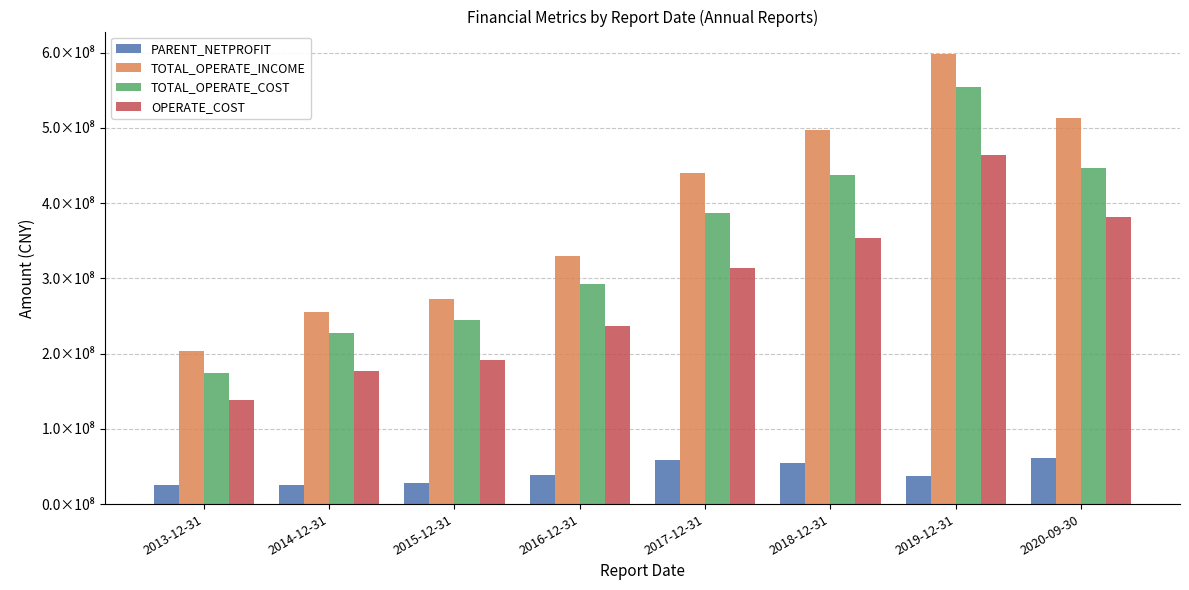

At which label is OPERATE_COST closest to 300980266?

2017-12-31